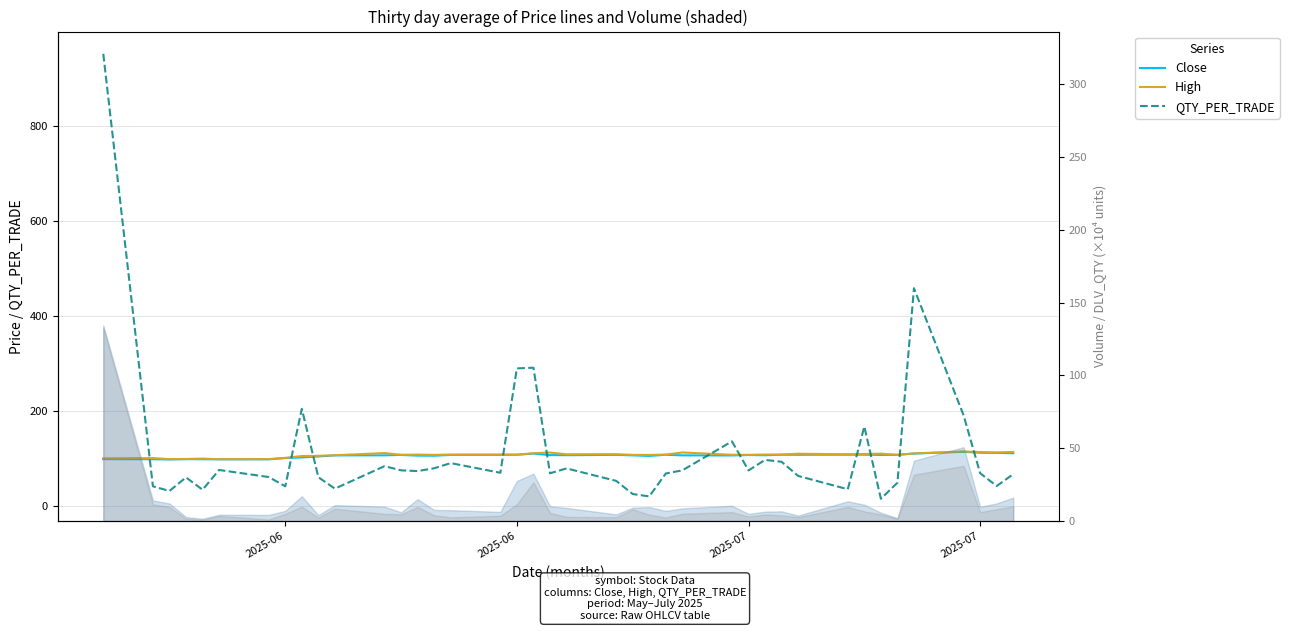

What is the total value across all series at 2025-07?

225.7